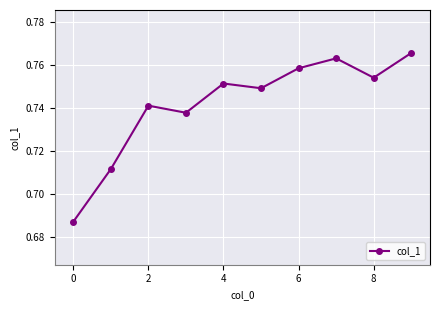

How many points are higher than both their immediate neighbors (excluding endpoints)?

3